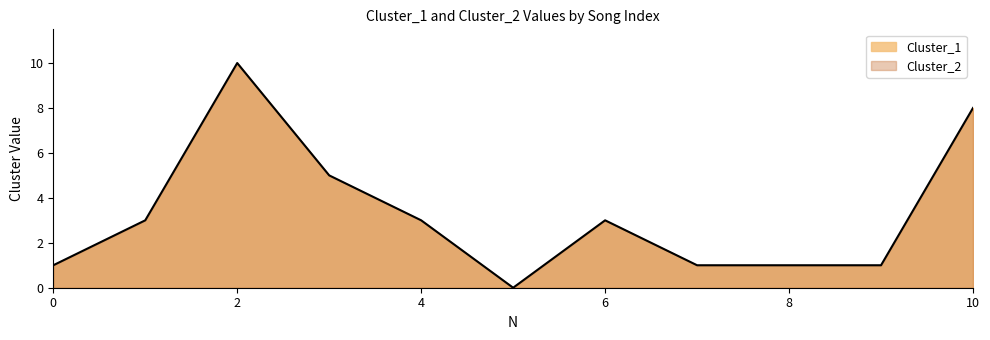

How many interior local peaks (higher than both neighbors) does the data have?

2